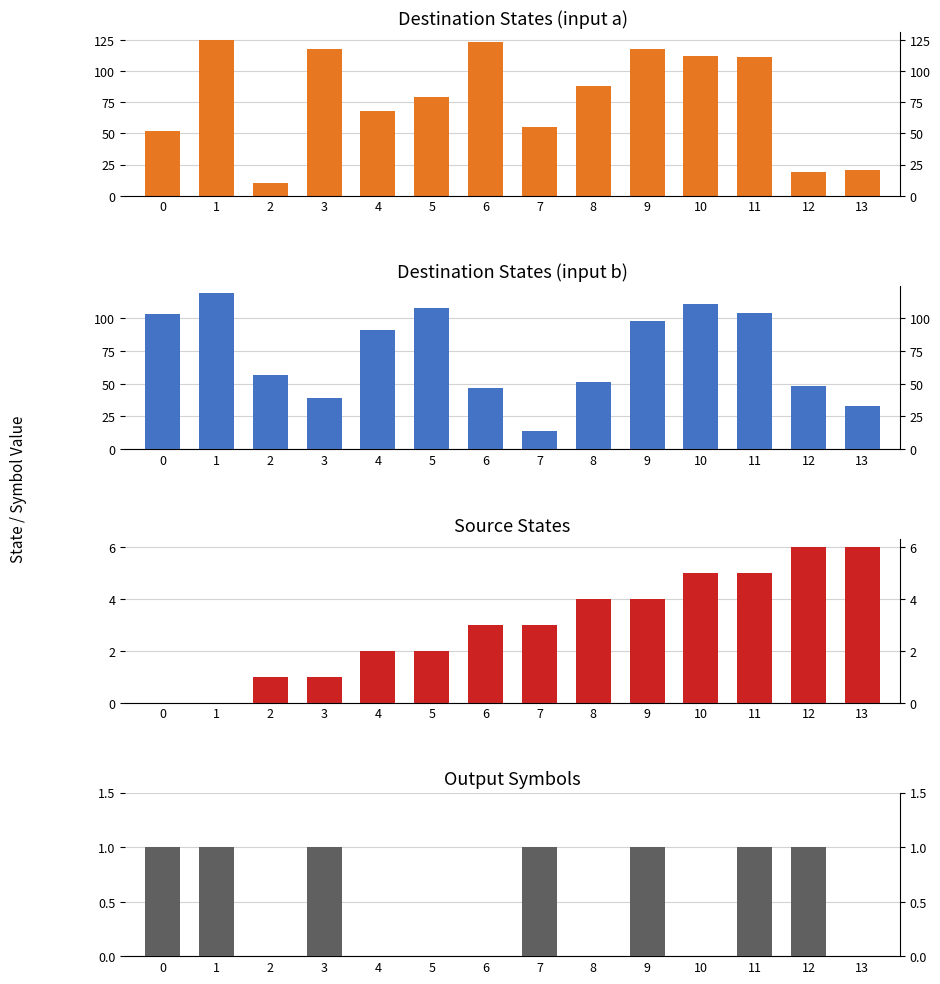

What is the average value of the Destination State (input b) series?

73